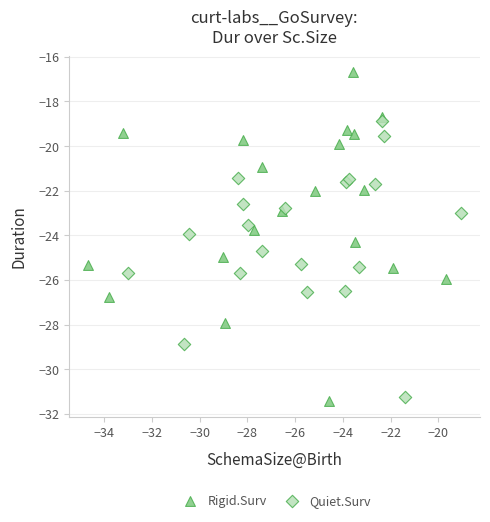

Which series contains the highest Y value?

Rigid.Surv